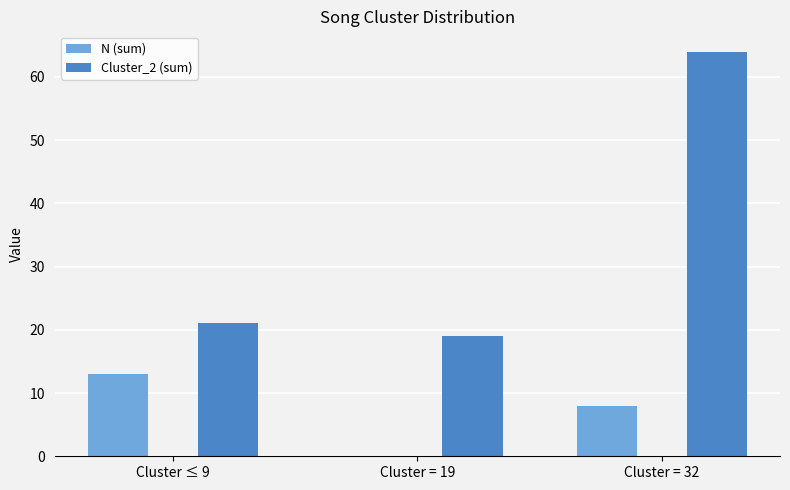

Reading left to right, what are all the values shown in this chart?

N (sum): Cluster ≤ 9=13	Cluster = 19=0	Cluster = 32=8
Cluster_2 (sum): Cluster ≤ 9=21	Cluster = 19=19	Cluster = 32=64